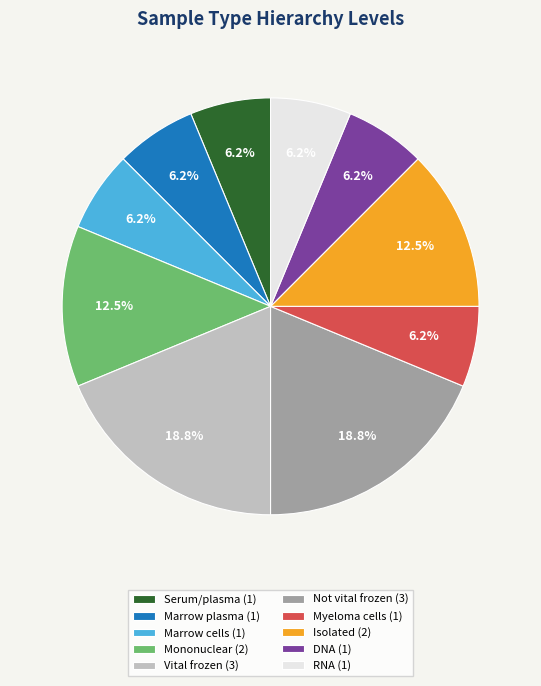

Which has a higher value, Marrow plasma (1) or Not vital frozen (3)?

Not vital frozen (3)